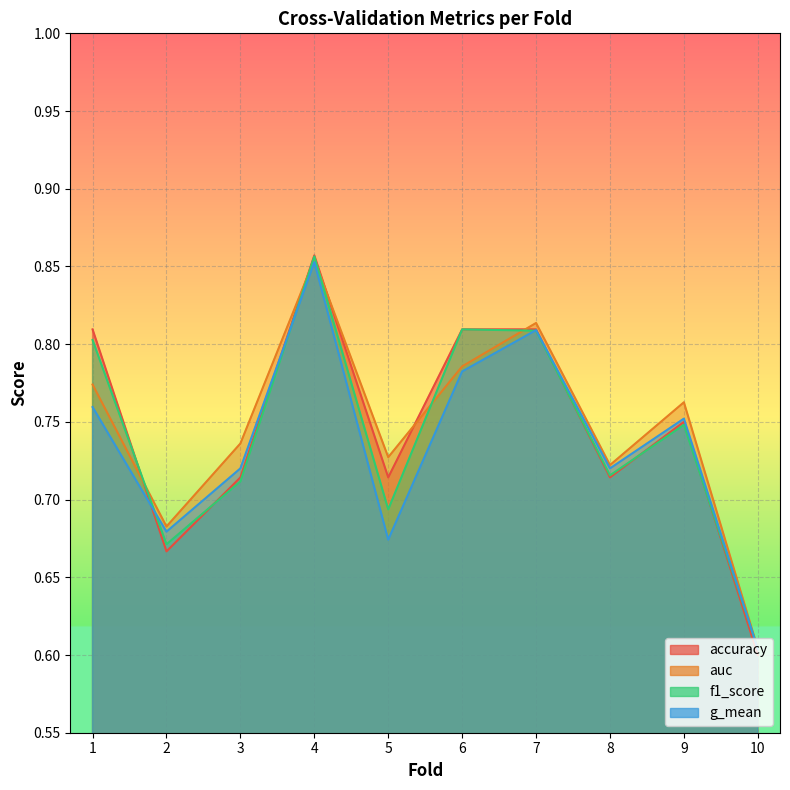

List the labels in order of accuracy value, smallest first.

10, 2, 3, 5, 8, 9, 1, 6, 7, 4